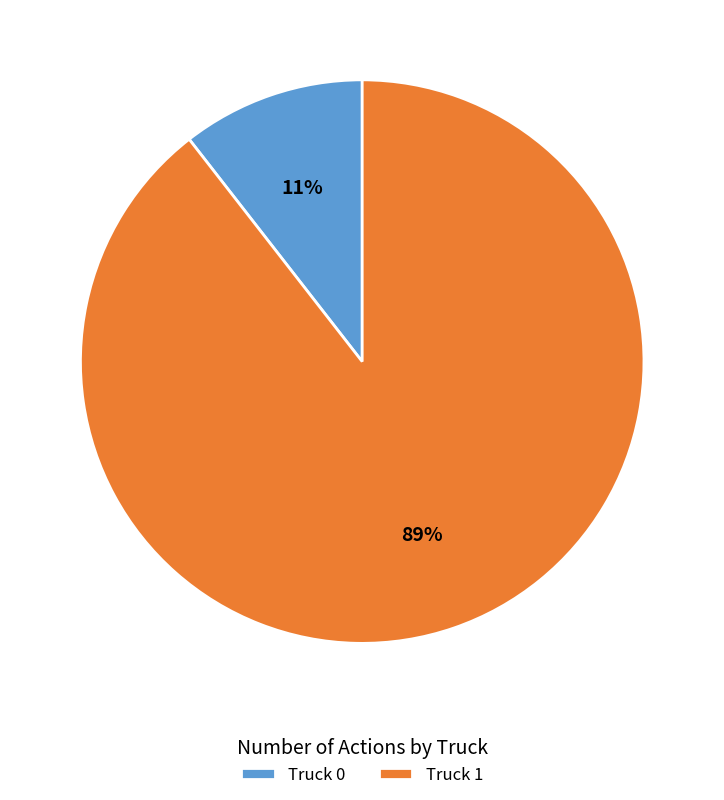

Is Truck 0 the majority of the pie?

No